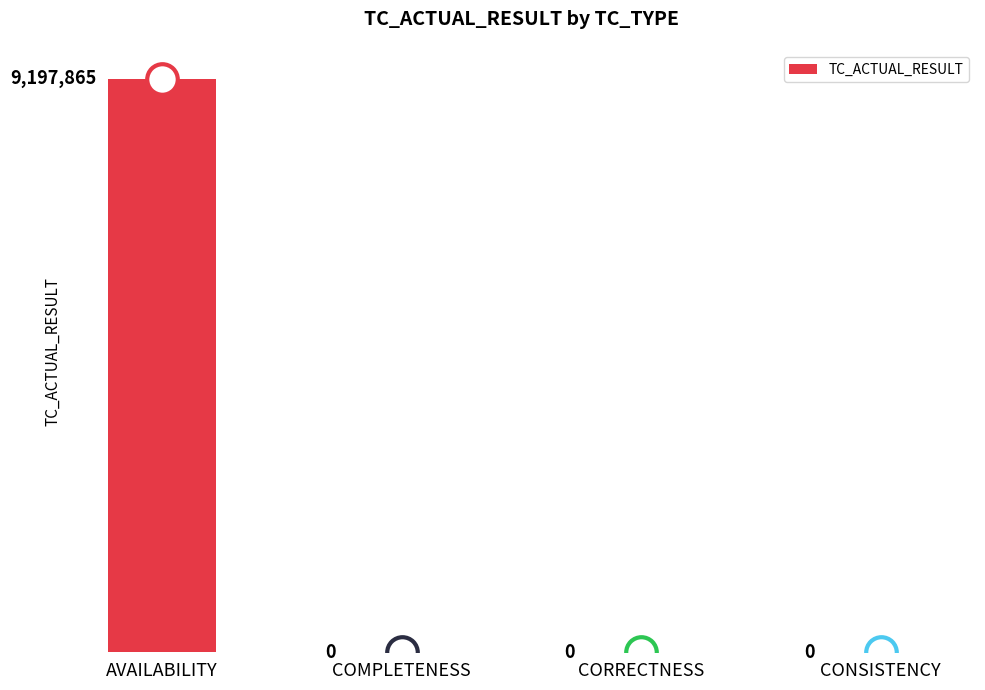

How many values are between 0 and 9197865?

4